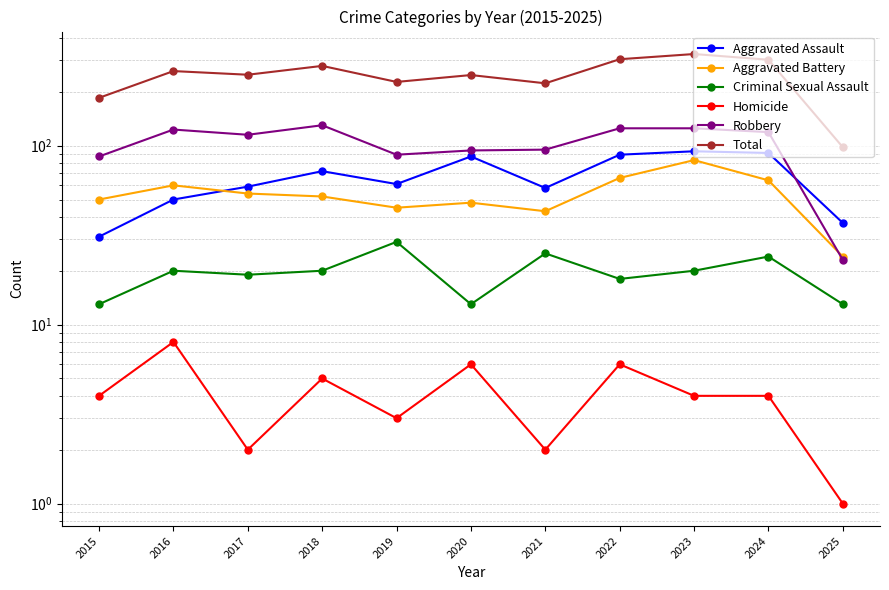

What is the total value across all series at 2022?

608